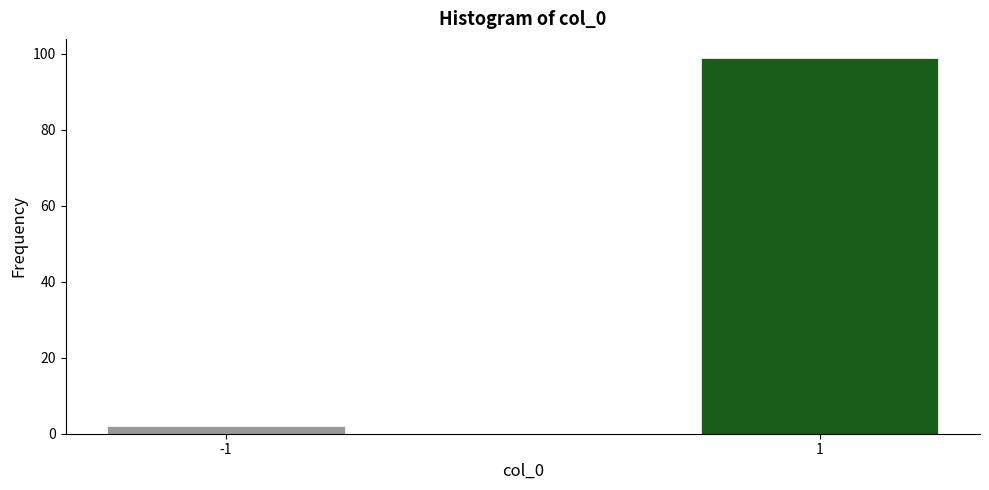

Reading left to right, list all the values displayed in this chart.

-1=2	1=99